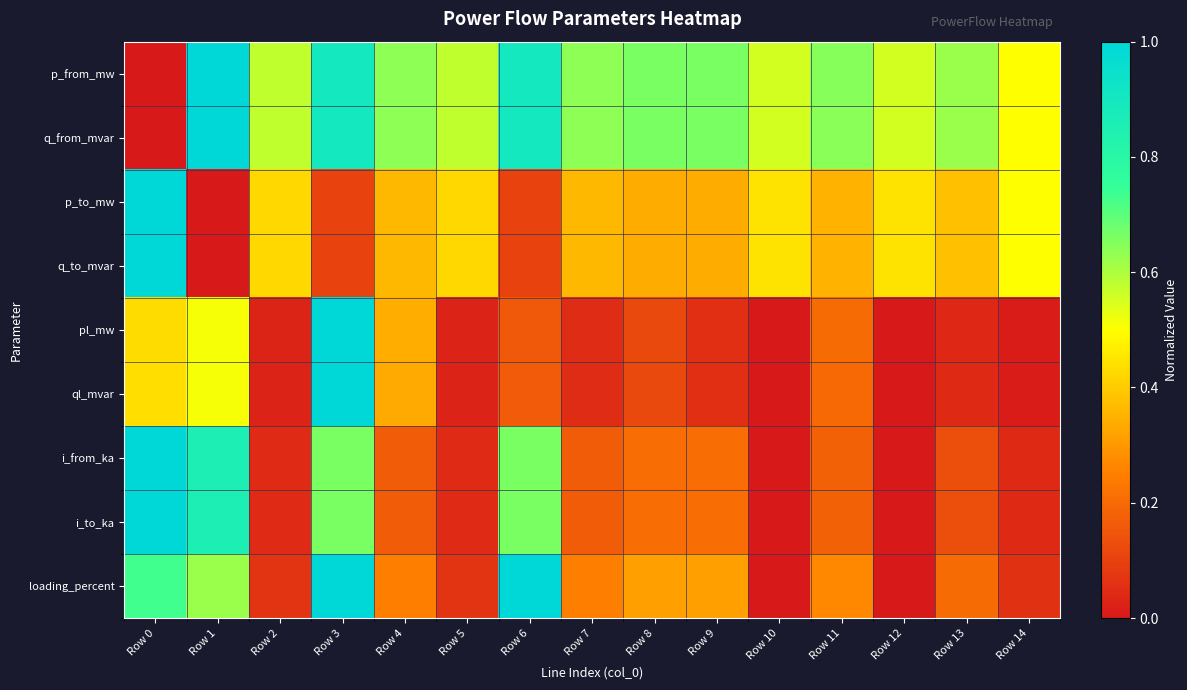

List the series in order of their peak value, highest first.

p_from_mw, q_from_mvar, p_to_mw, q_to_mvar, pl_mw, ql_mvar, i_from_ka, i_to_ka, loading_percent